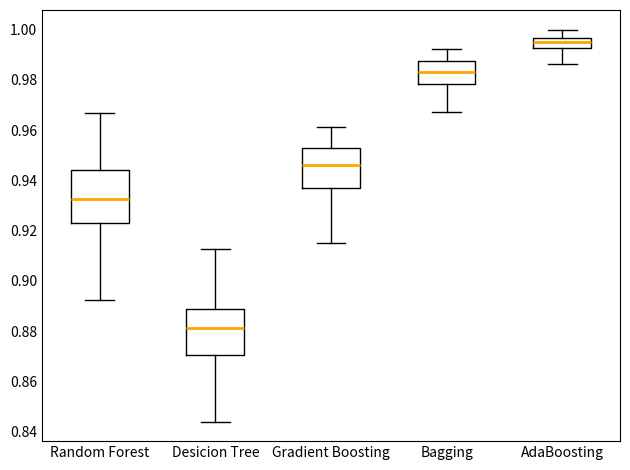

Reading left to right, transcribe this box plot: for each box, give where its median line is, the range the box spans, and where its two whiskers end, as read against the y-axis. The values are not printed on the chart, so give them approximately, as read against the axis.

Random Forest: median 0.932, box 0.924 to 0.944, whiskers 0.892 to 0.966
Desicion Tree: median 0.882, box 0.870 to 0.888, whiskers 0.844 to 0.912
Gradient Boosting: median 0.946, box 0.936 to 0.952, whiskers 0.914 to 0.962
Bagging: median 0.982, box 0.978 to 0.988, whiskers 0.968 to 0.992
AdaBoosting: median 0.996 (inside the box), box 0.992 to 0.996, whiskers 0.986 to 1.000